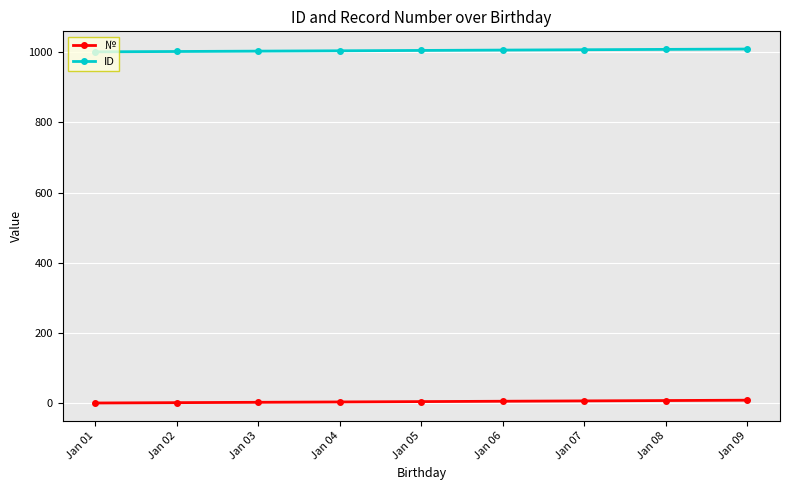

List the series in order of their overall mean, highest first.

ID, №